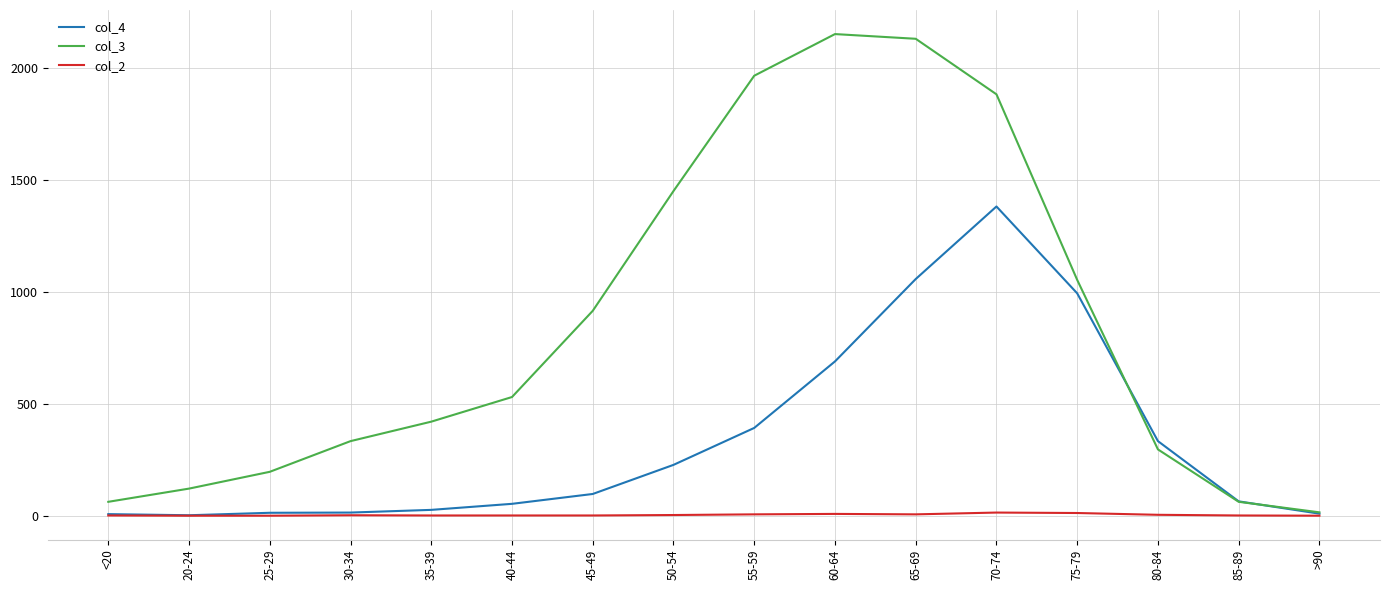

What is the average value of the col_3 series?

849